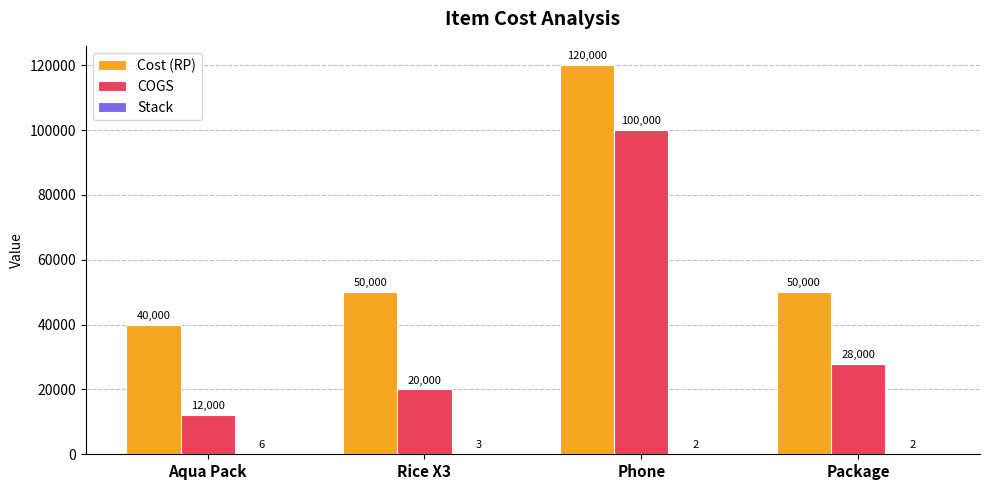

At which category is the sum across all series the highest?

Phone